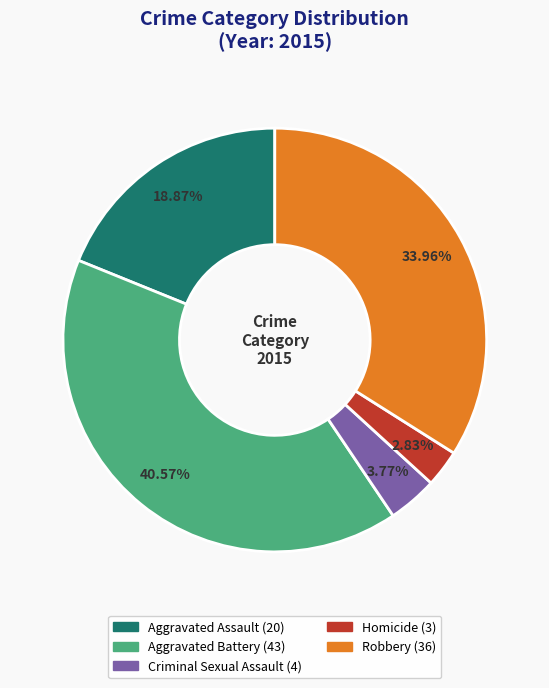

Is it true that Aggravated Battery is 41% of the pie?

True